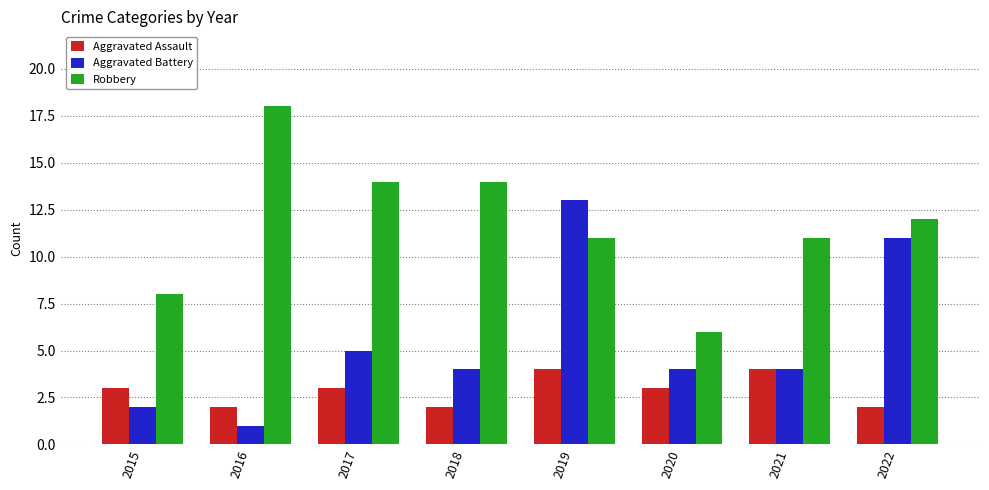

Count the number of data series in this chart.

3